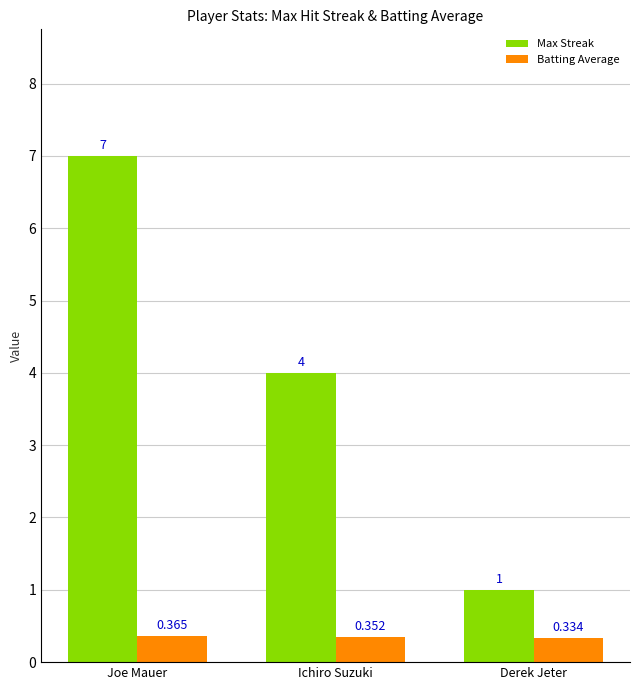

The value of Max Streak at Ichiro Suzuki is 4.0. True or false?

True